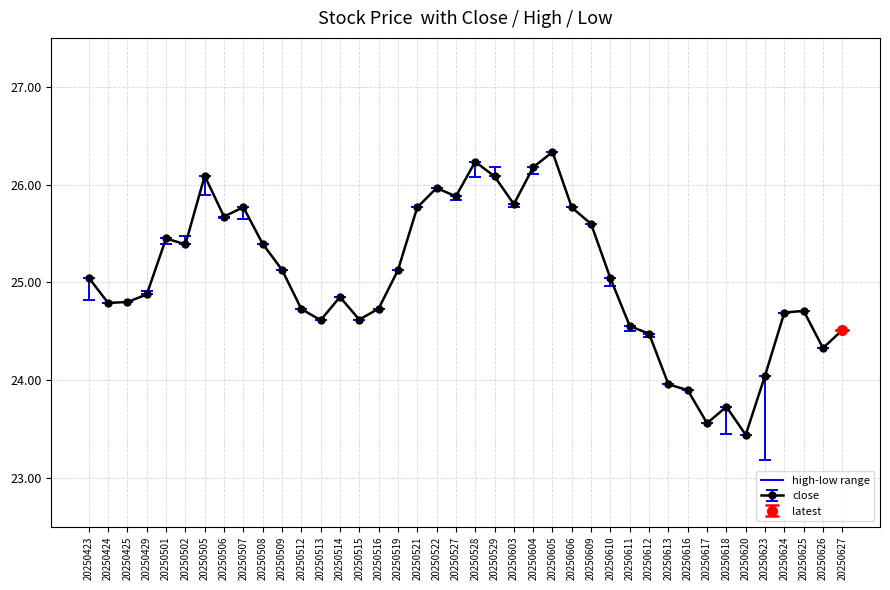

At which label is high closest to 24?

20250613